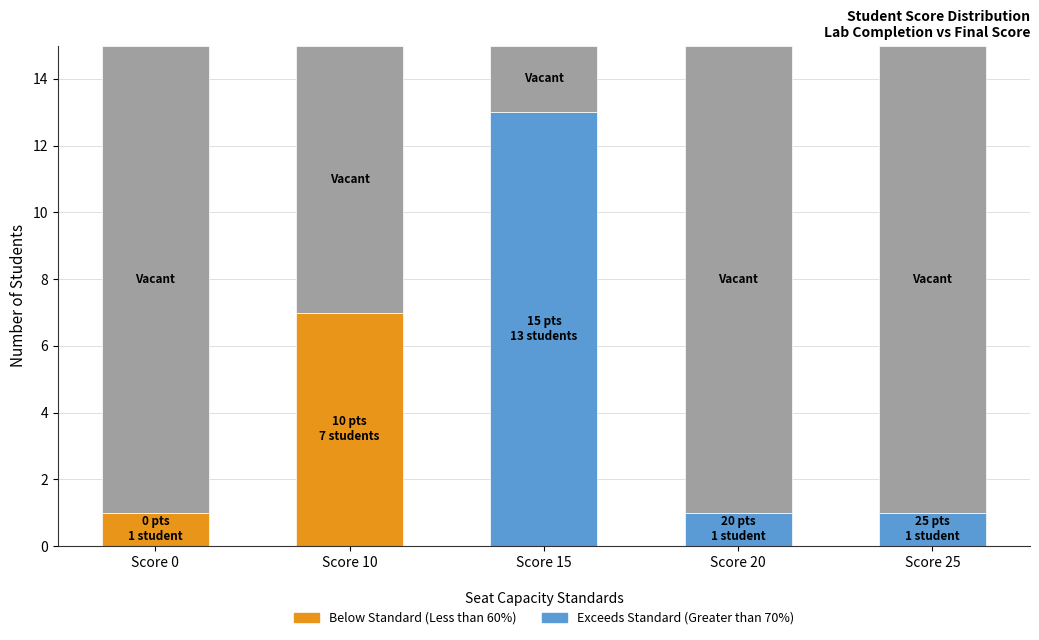

What is the total value across all series at Score 20?

15